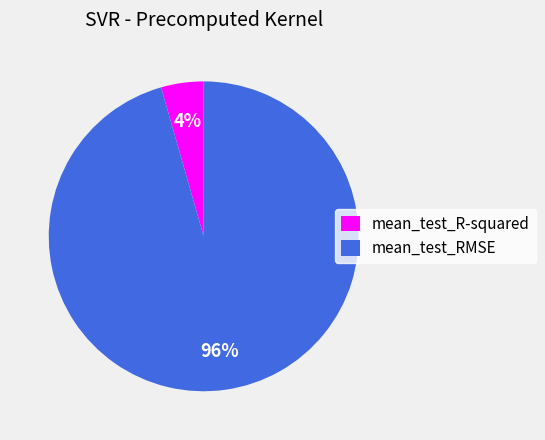

To the nearest percent, what percentage of the pie is mean_test_R-squared?

4%